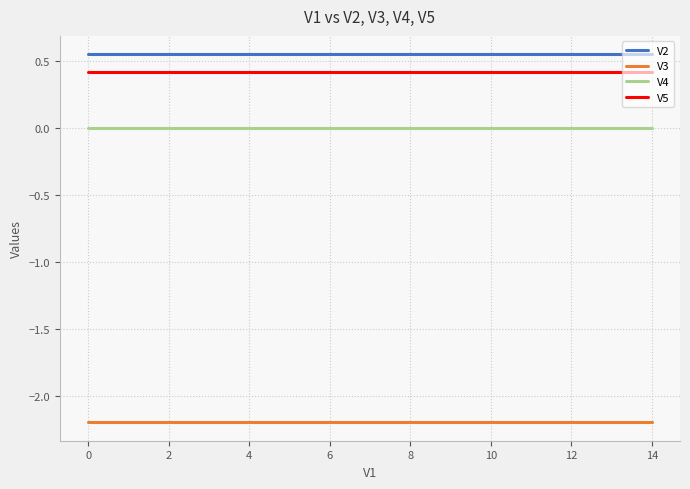

True or false: V2 and V4 cross at least once.

False